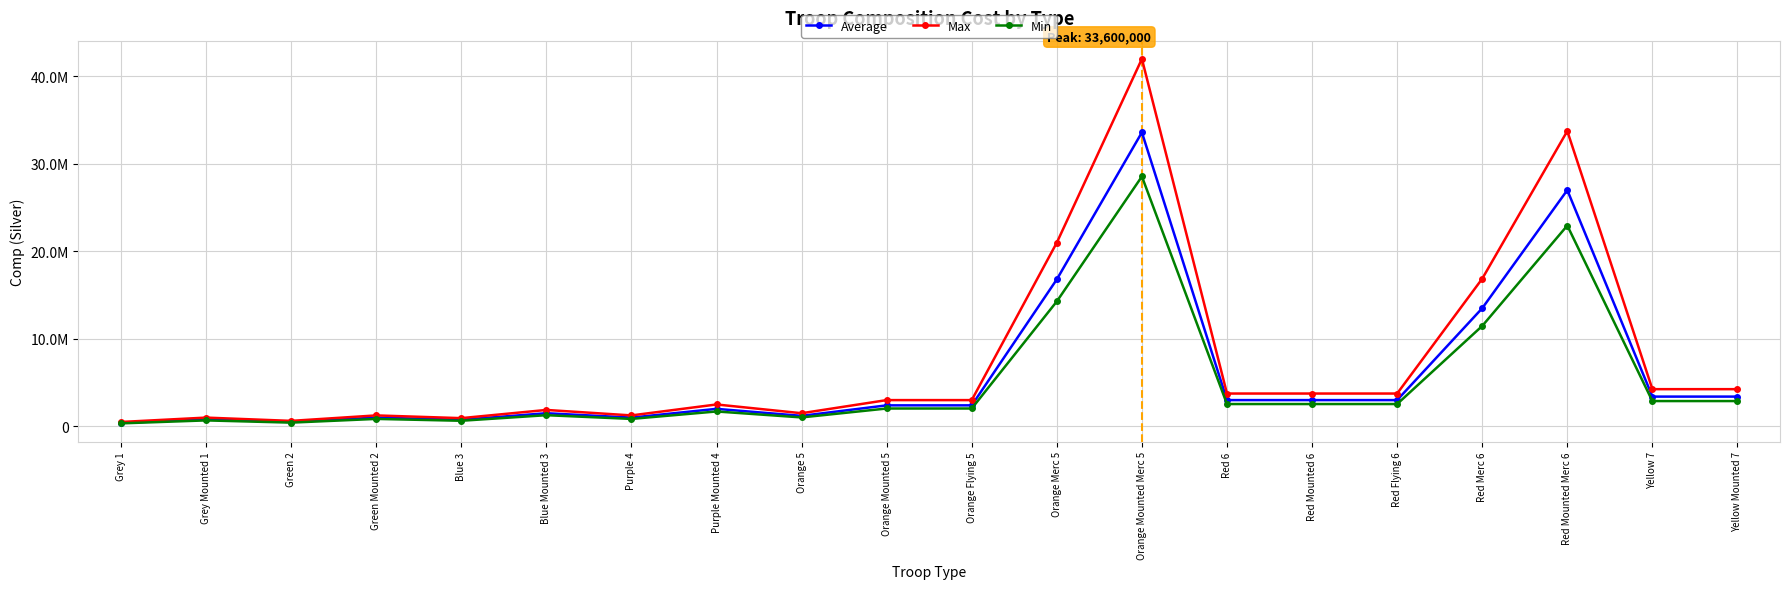

At which category does Max reach its first local valley?

Green 2